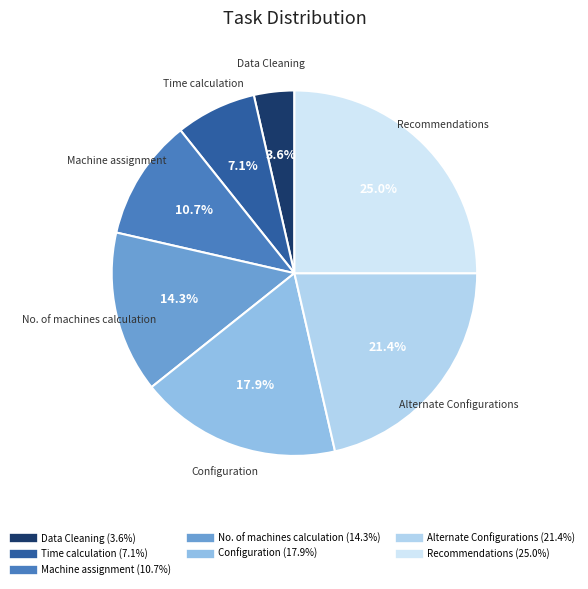

Combined, do Machine assignment and Configuration account for over 50%?

No